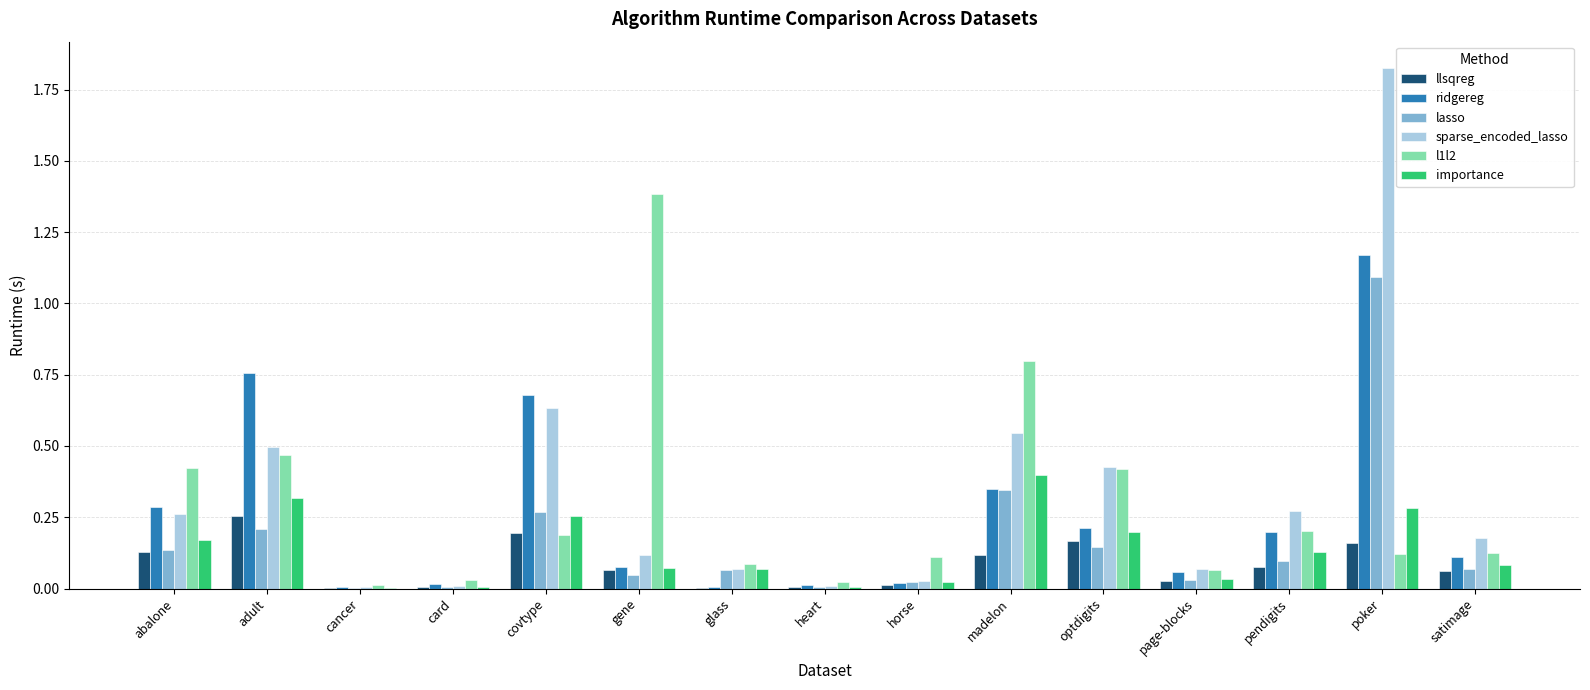

Are the bars horizontal?

No